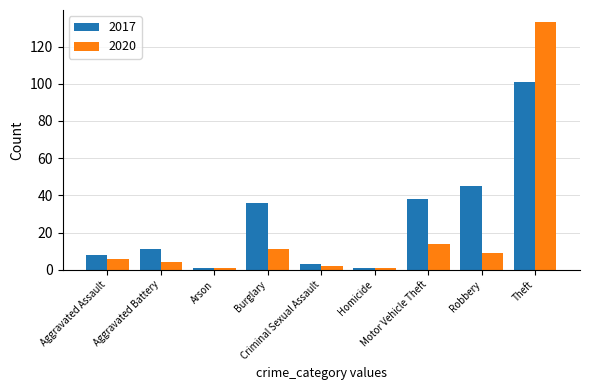

What is the sum of all 2017 values?

244